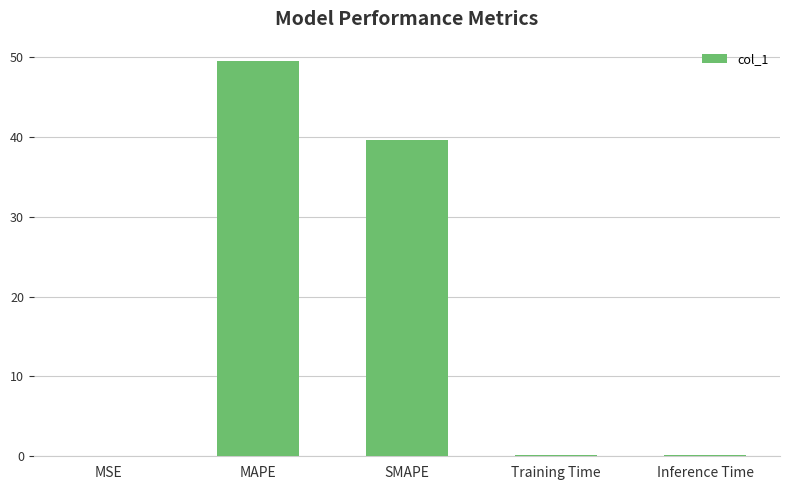

At which label is the value closest to 24?

SMAPE